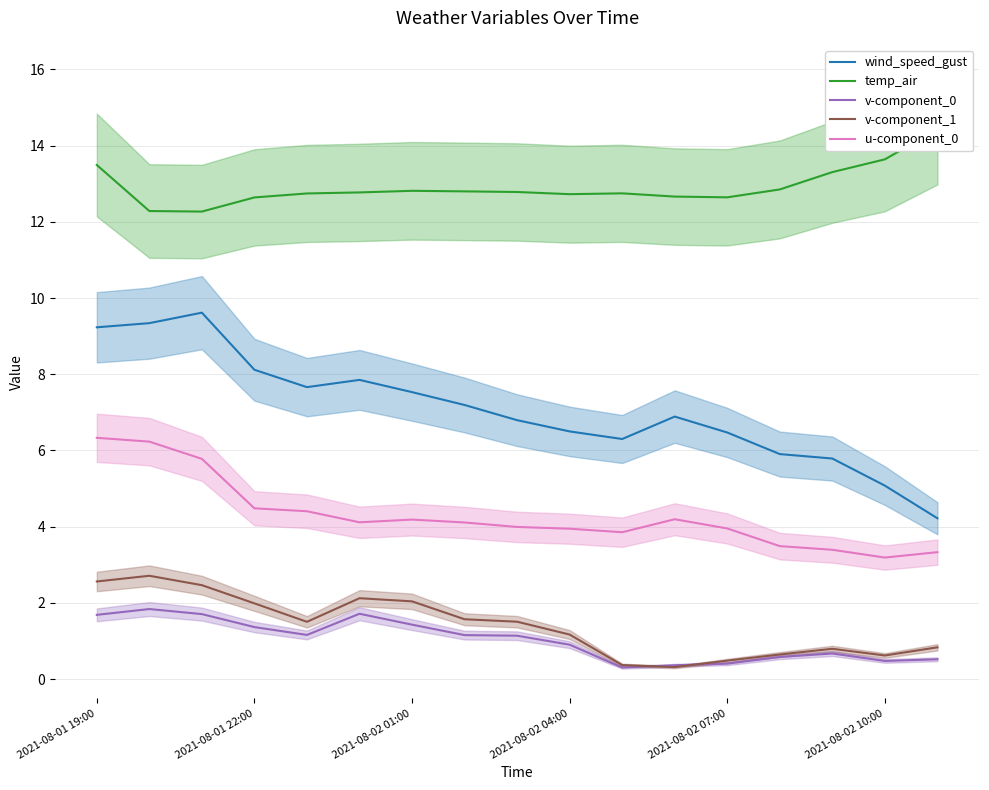

True or false: wind_speed_gust has a value of 6.5 at 2021-08-02 04:00.

True